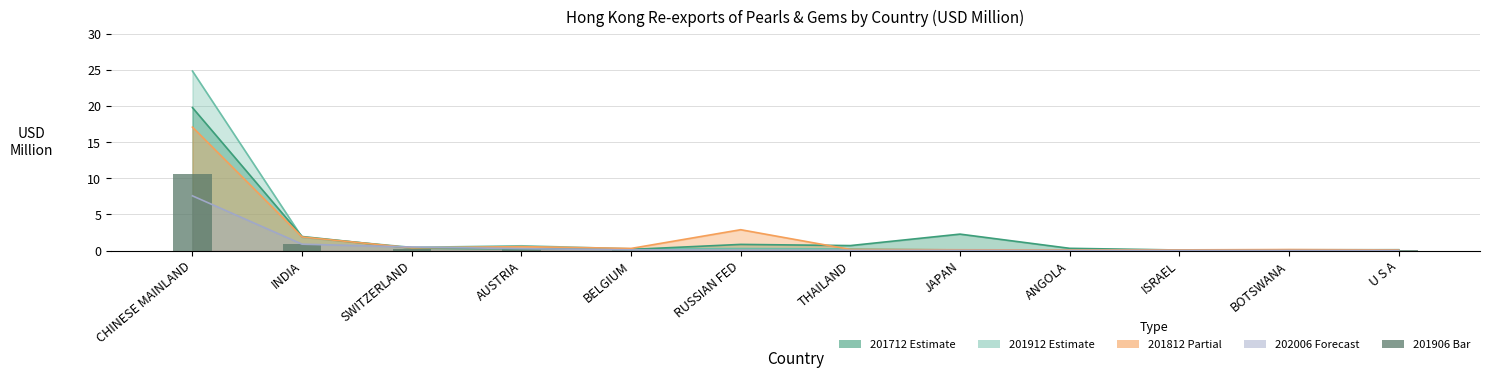

List the labels in order of 201712 value, largest first.

CHINESE MAINLAND, JAPAN, INDIA, RUSSIAN FED, THAILAND, SWITZERLAND, ANGOLA, AUSTRIA, BELGIUM, U S A, BOTSWANA, ISRAEL